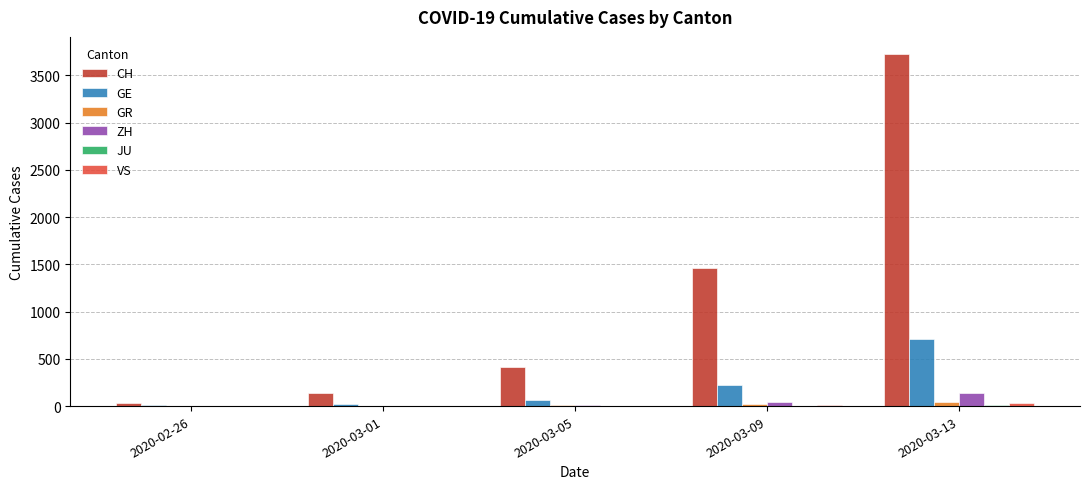

What is the average value of the GE series?

204